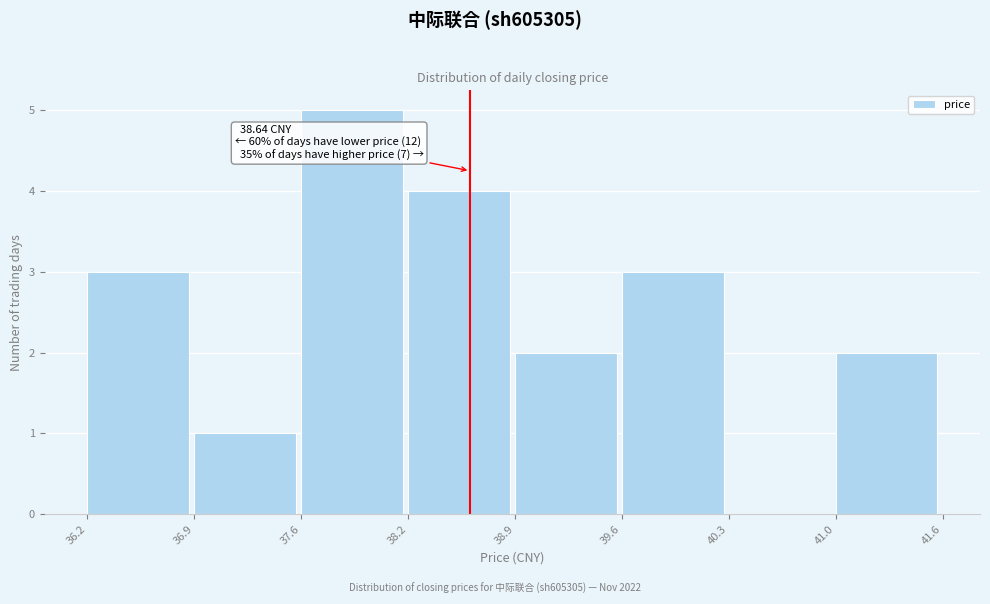

Which range on the x-axis has the tallest bar?

37.6 to 38.2